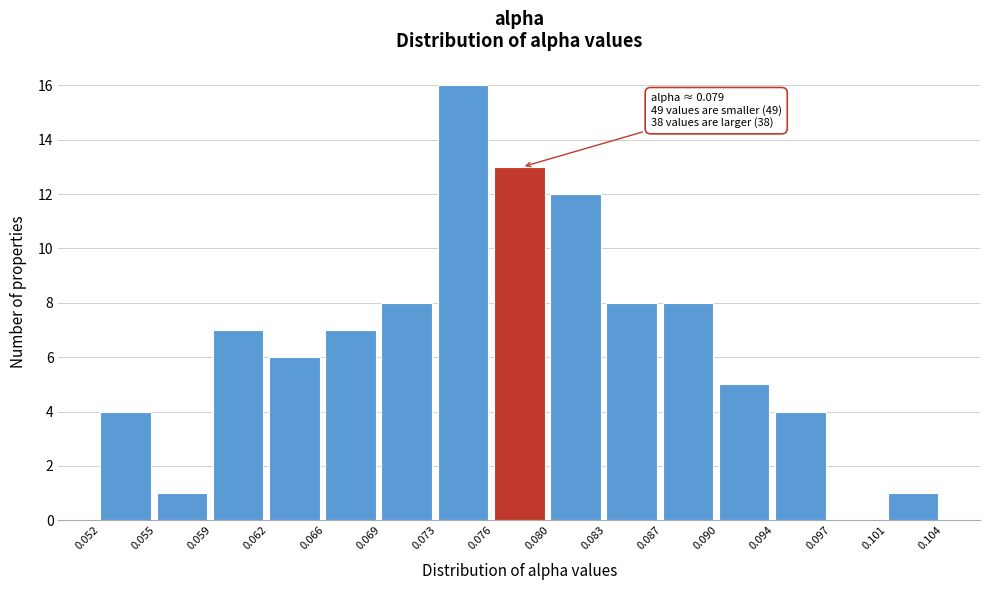

Which range on the x-axis has the tallest bar?

0.073 to 0.076